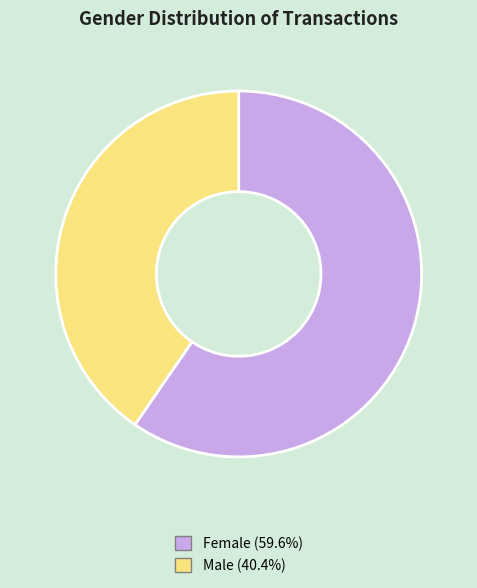

True or false: Male accounts for 40% of the total.

True